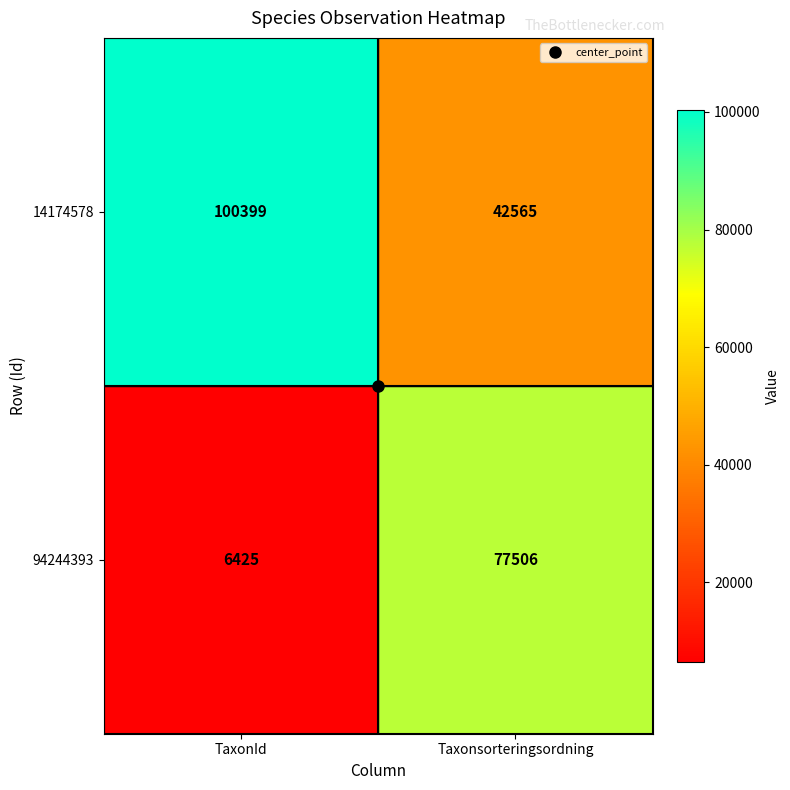

Which series has the largest total across all categories?

14174578